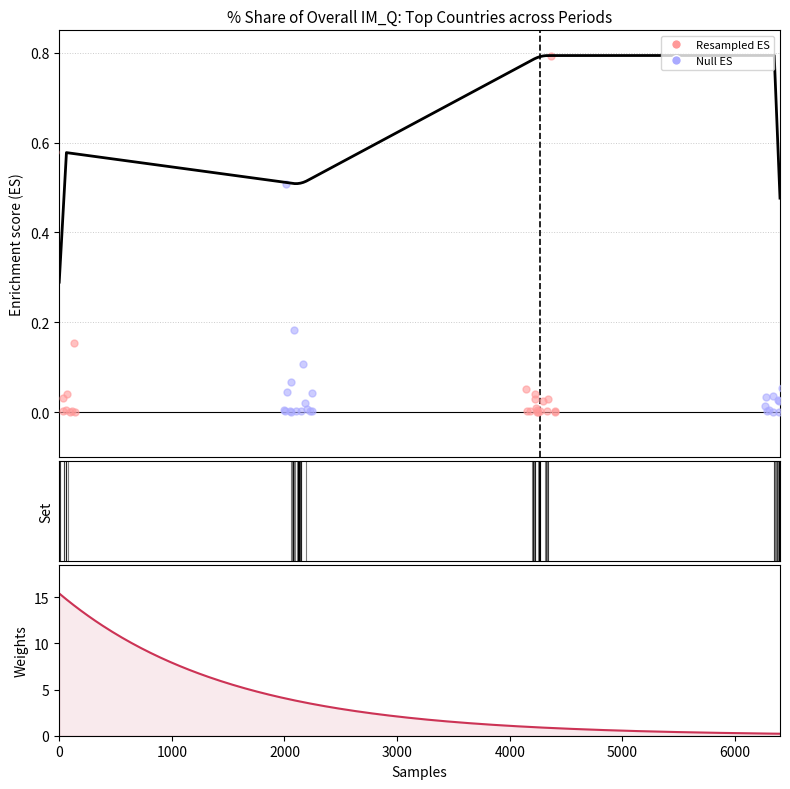

At how many categories does at least one series exceed 0?

16